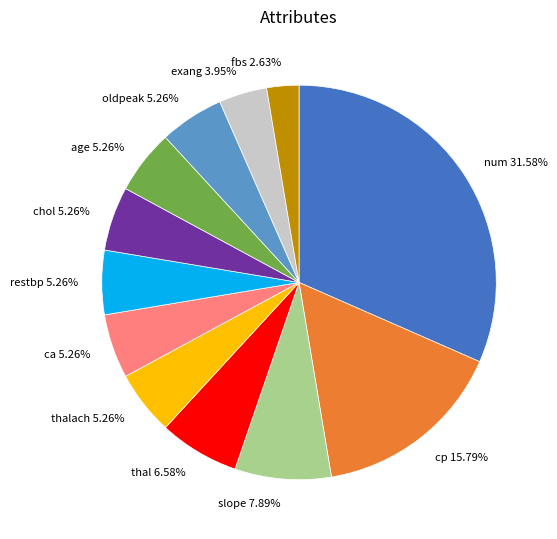

Is there any slice that represents more than half of the pie?

No